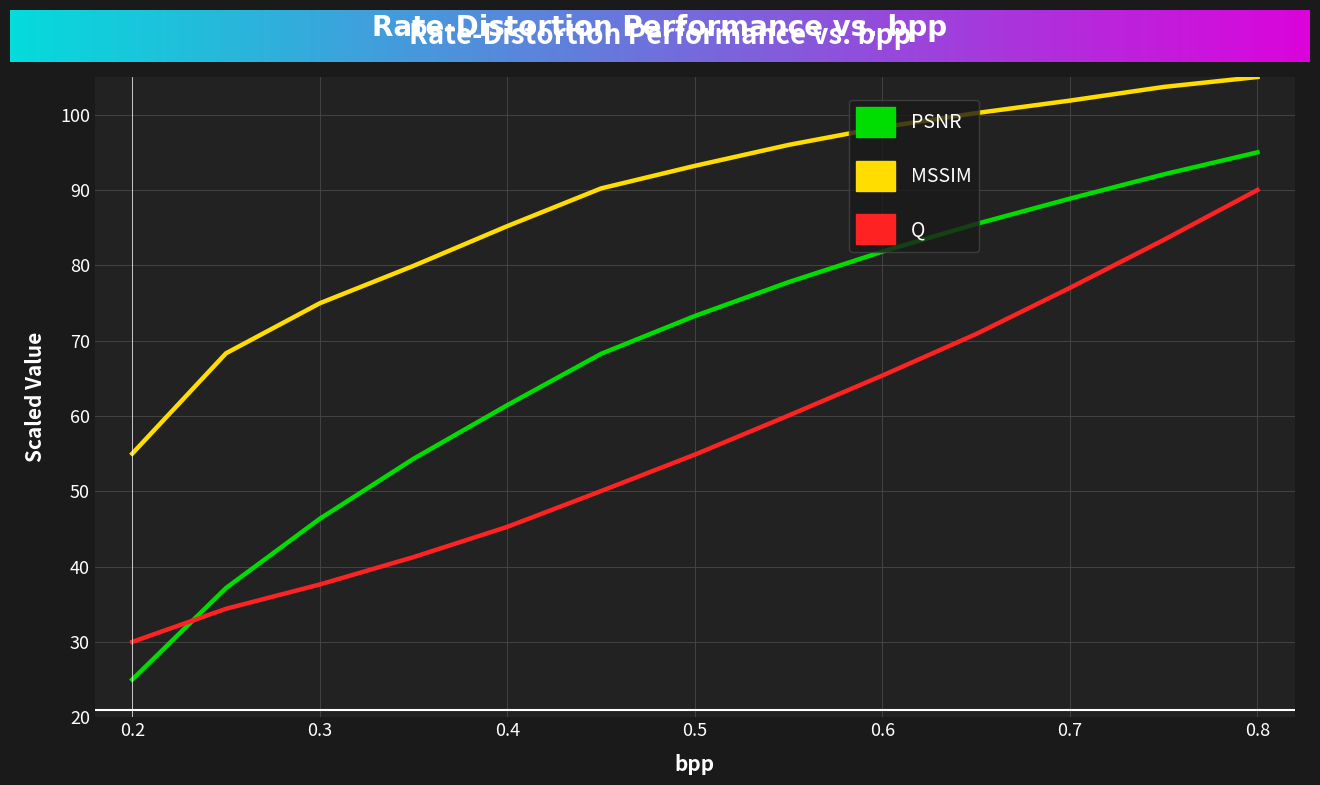

What are all the series names shown in the legend?

PSNR, MSSIM, Q